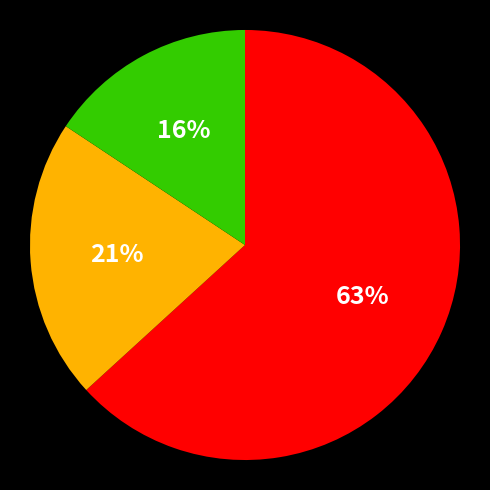

To the nearest percent, what is the average slice percentage?

33%